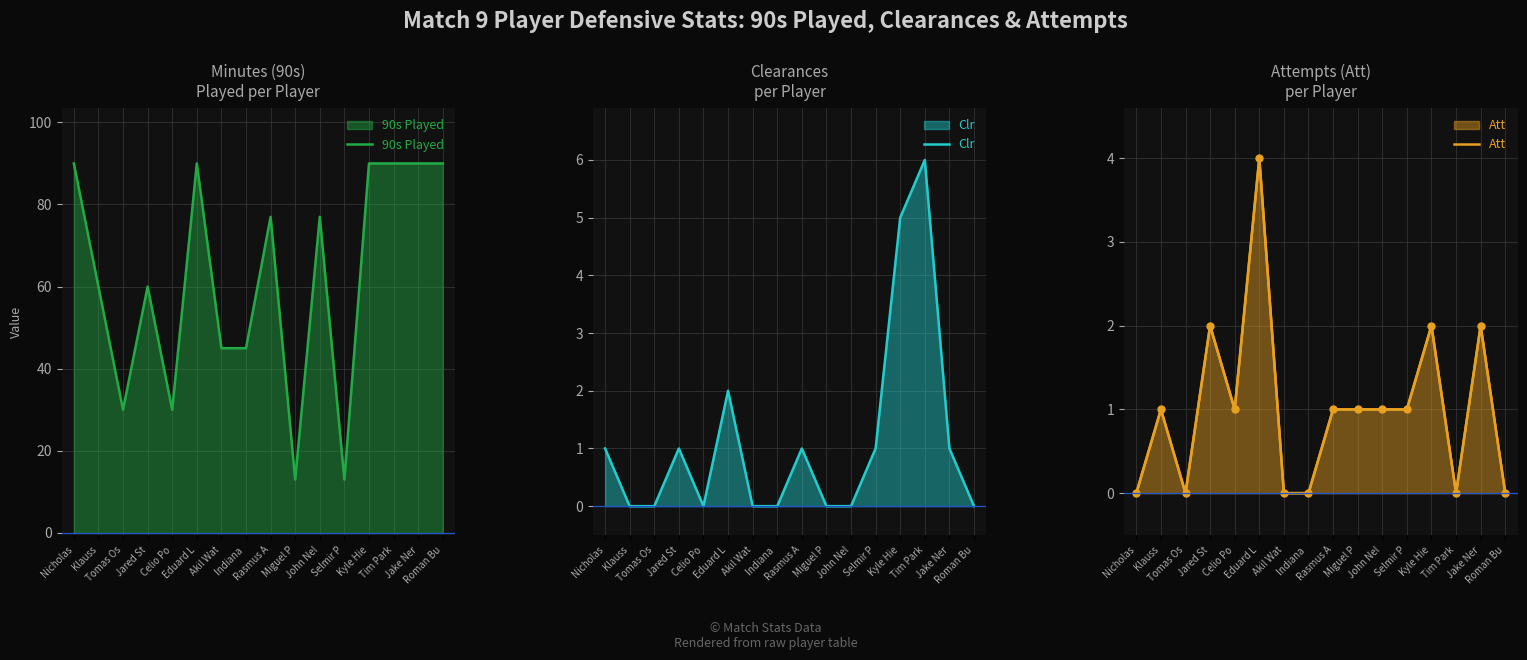

At Nicholas, list the series in order from smallest to largest.

Att, Clr, 90s Played